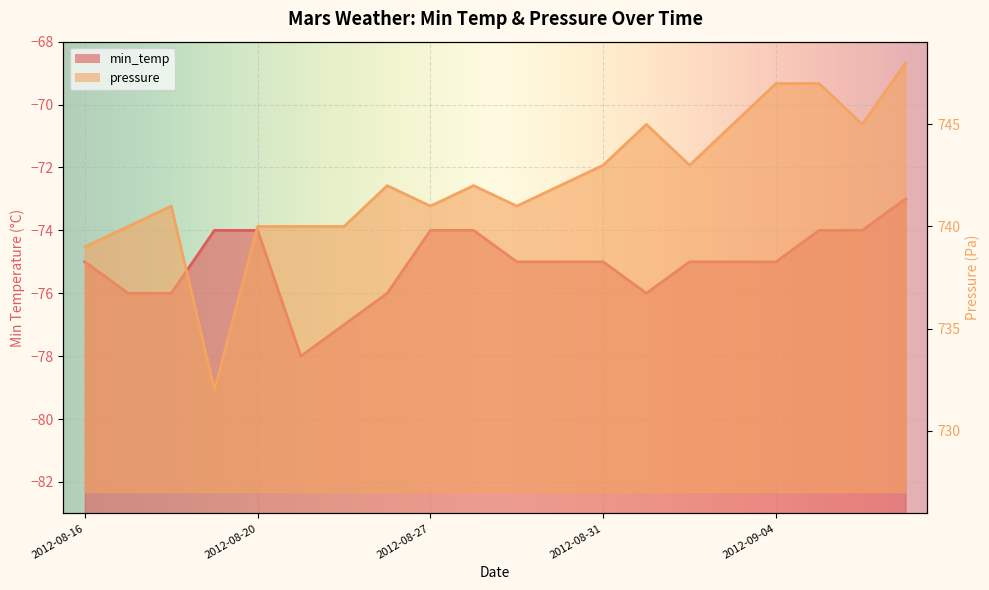

At which label does pressure first exceed 742?

2012-08-31